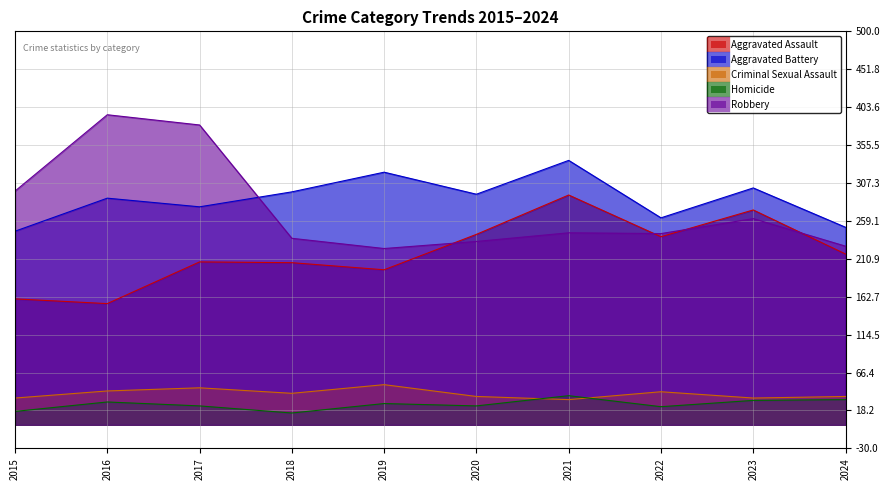

Reading left to right, what are all the values shown in this chart?

Aggravated Assault: 2015=160	2016=154	2017=207	2018=206	2019=197	2020=242	2021=292	2022=239	2023=273	2024=217
Aggravated Battery: 2015=246	2016=288	2017=277	2018=296	2019=321	2020=293	2021=336	2022=263	2023=301	2024=251
Criminal Sexual Assault: 2015=34	2016=43	2017=47	2018=40	2019=51	2020=36	2021=32	2022=42	2023=34	2024=36
Homicide: 2015=17	2016=29	2017=24	2018=15	2019=27	2020=24	2021=37	2022=23	2023=31	2024=32
Robbery: 2015=297	2016=394	2017=381	2018=237	2019=224	2020=233	2021=244	2022=243	2023=262	2024=227